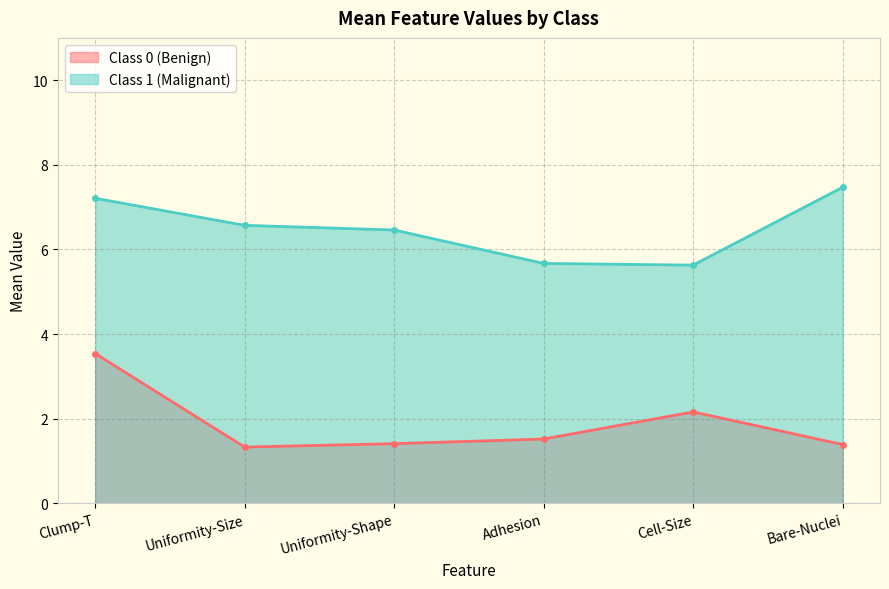

What is the total value across all series at Adhesion?

7.2